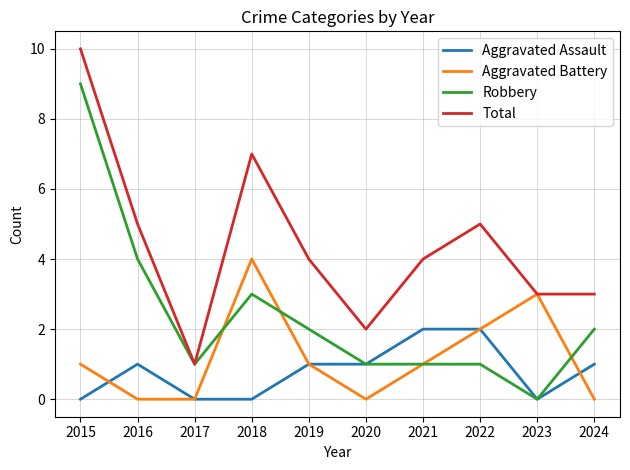

In Aggravated Battery, how many points are higher than both neighbors (excluding endpoints)?

2